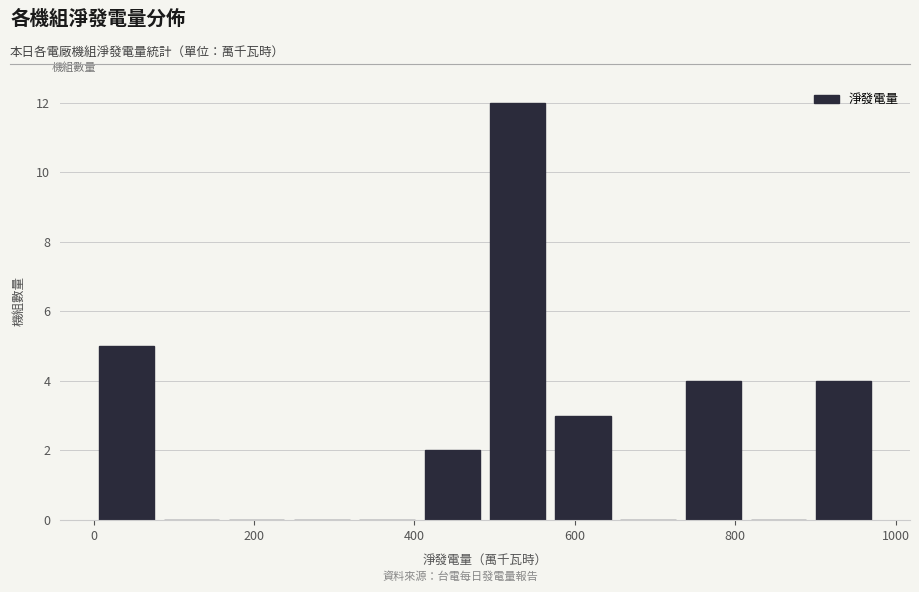

Reading left to right, transcribe this chart: for each bar, give the range it covers on the x-axis and its height. Neither the bar edges nor the heights are printed on the chart, so give them approximately, as read against the axes.

0 to 80: 5
80 to 160: 0
160 to 240: 0
240 to 320: 0
320 to 400: 0
400 to 480: 2
480 to 560: 12
560 to 660: 3
660 to 740: 0
740 to 820: 4
820 to 900: 0
900 to 980: 4